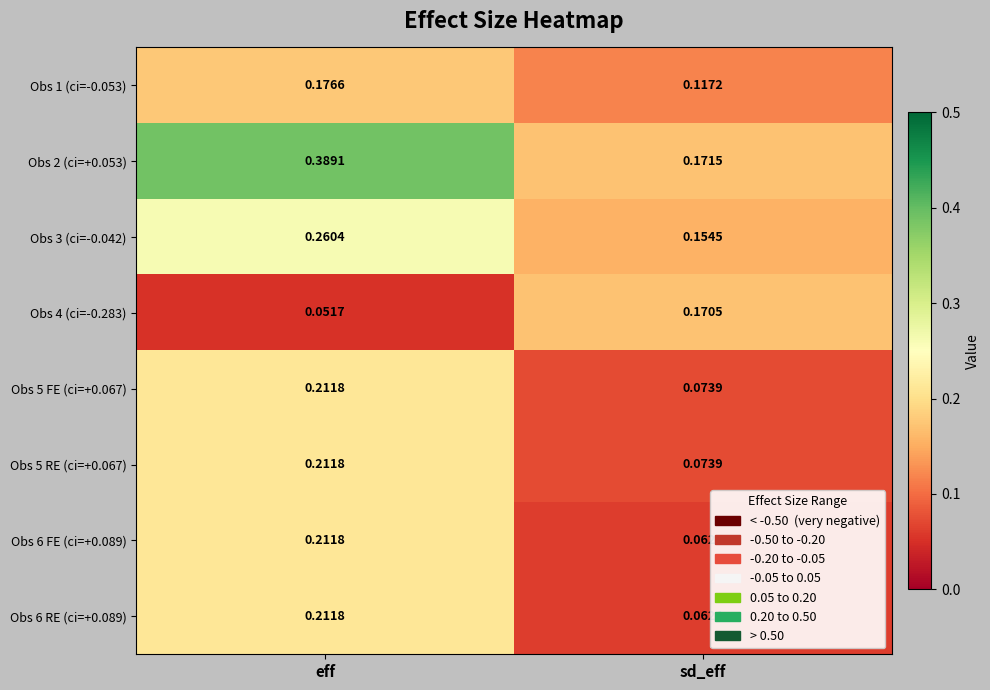

Which category has the lowest value in the Obs 2 (ci=+0.053) series?

sd_eff